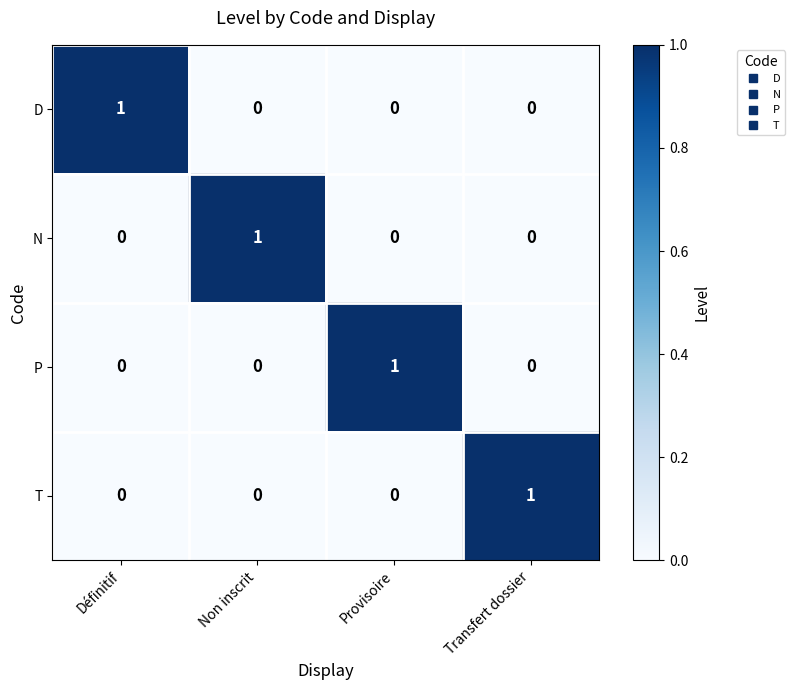

True or false: T has a value of 1 at Non inscrit.

False